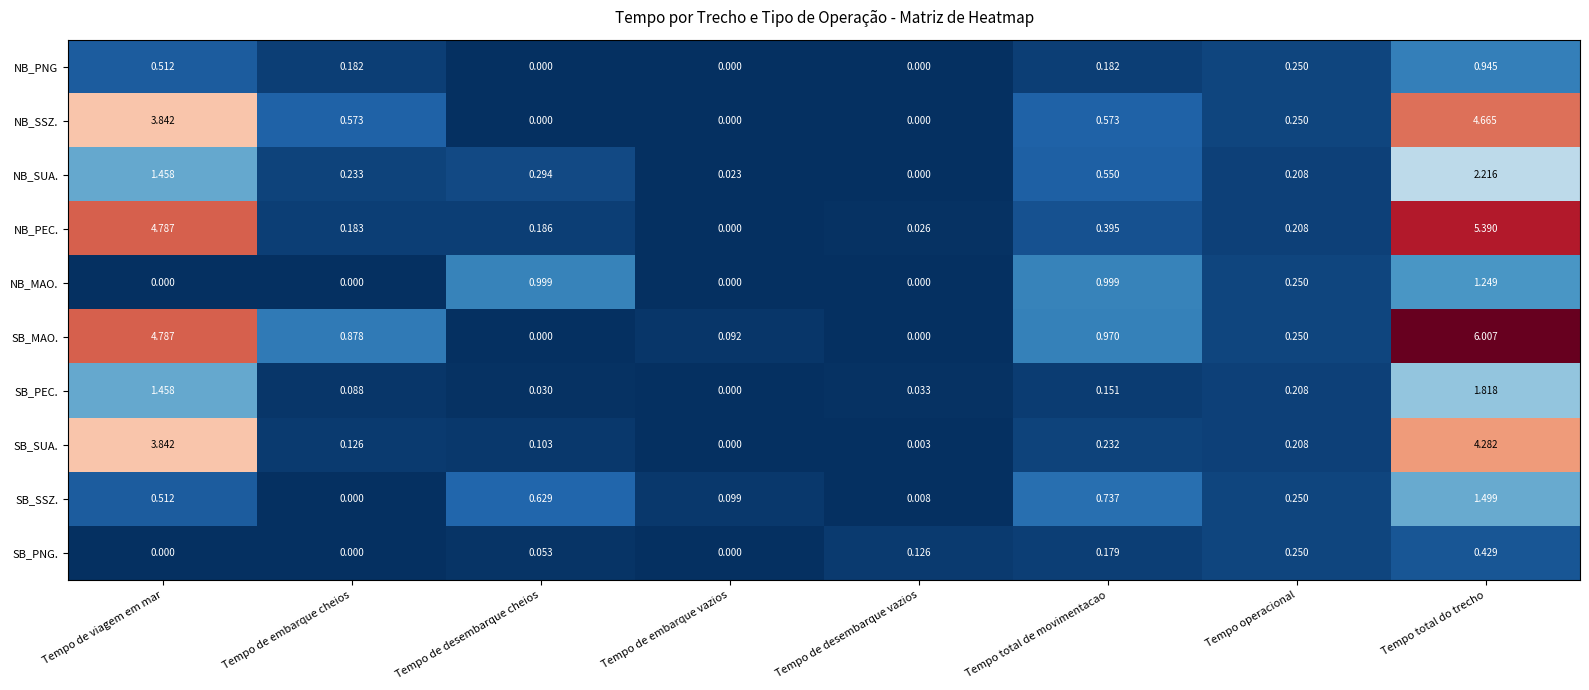

Between Tempo de embarque cheios and Tempo de desembarque vazios, which series saw the biggest shift?

SB_MAO.